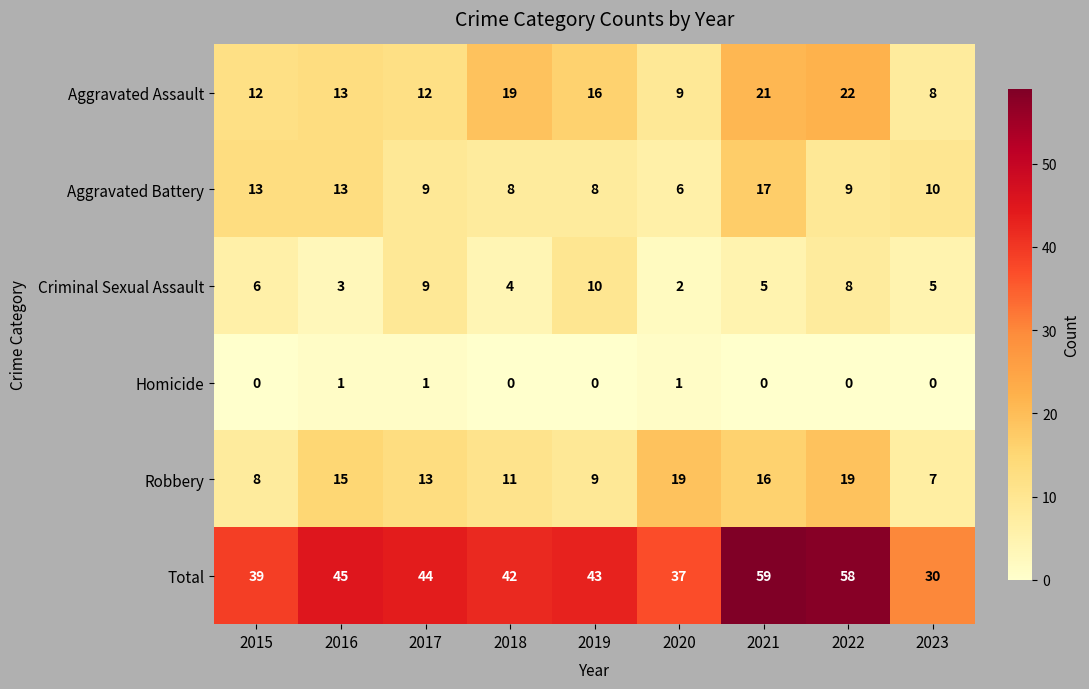

Which series has the largest range (max minus min)?

Total